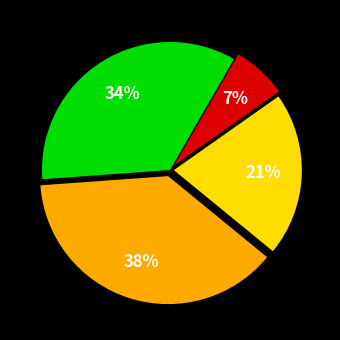

Is there a majority slice in this chart?

No